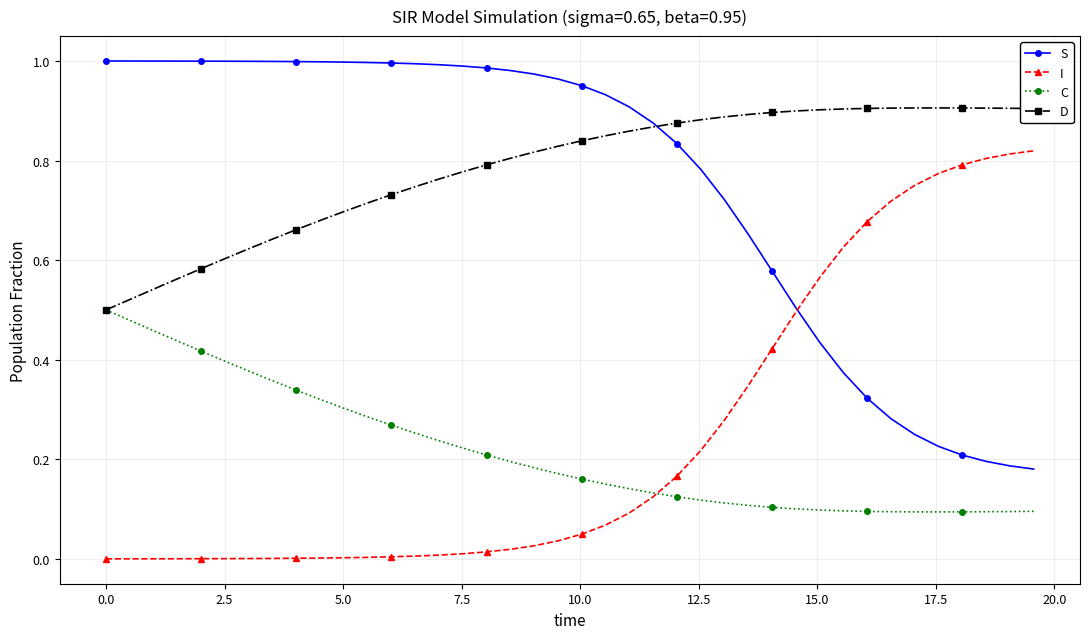

How many data points does each series have?

40